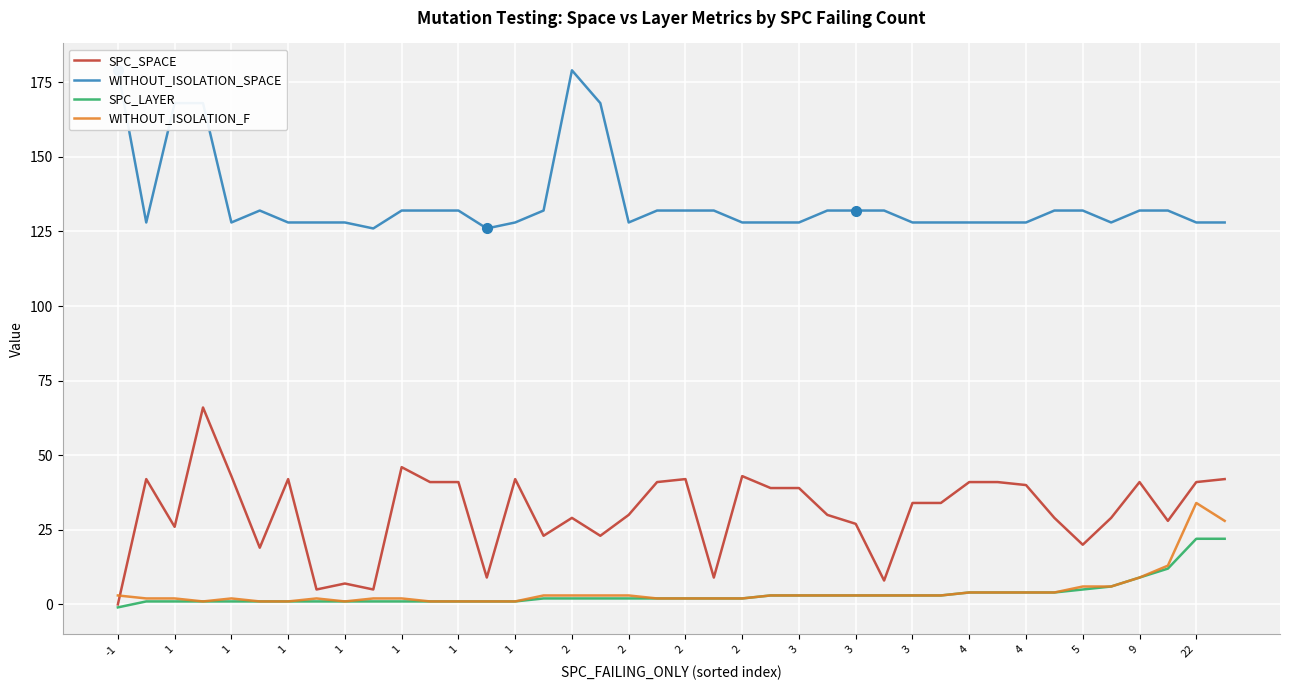

Where does the SPC_LAYER series first go above 2?

23